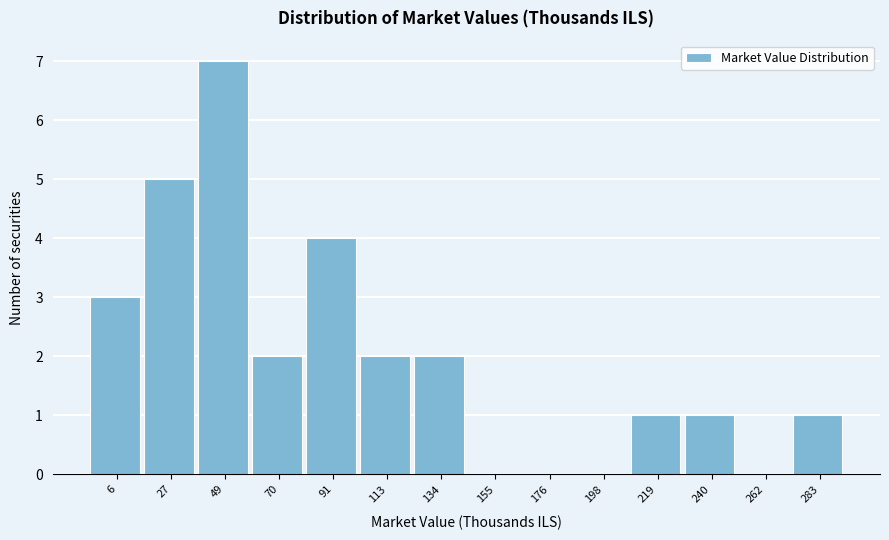

Reading left to right, list all the values displayed in this chart.

6=3	27=5	49=7	70=2	91=4	113=2	134=2	155=0	176=0	198=0	219=1	240=1	262=0	283=1